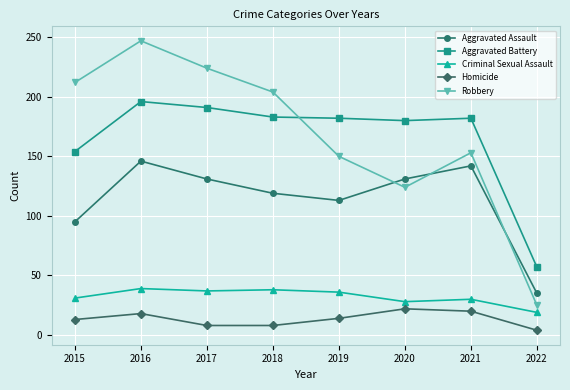

What is the value of the Aggravated Assault point at the 1st from the left?

95